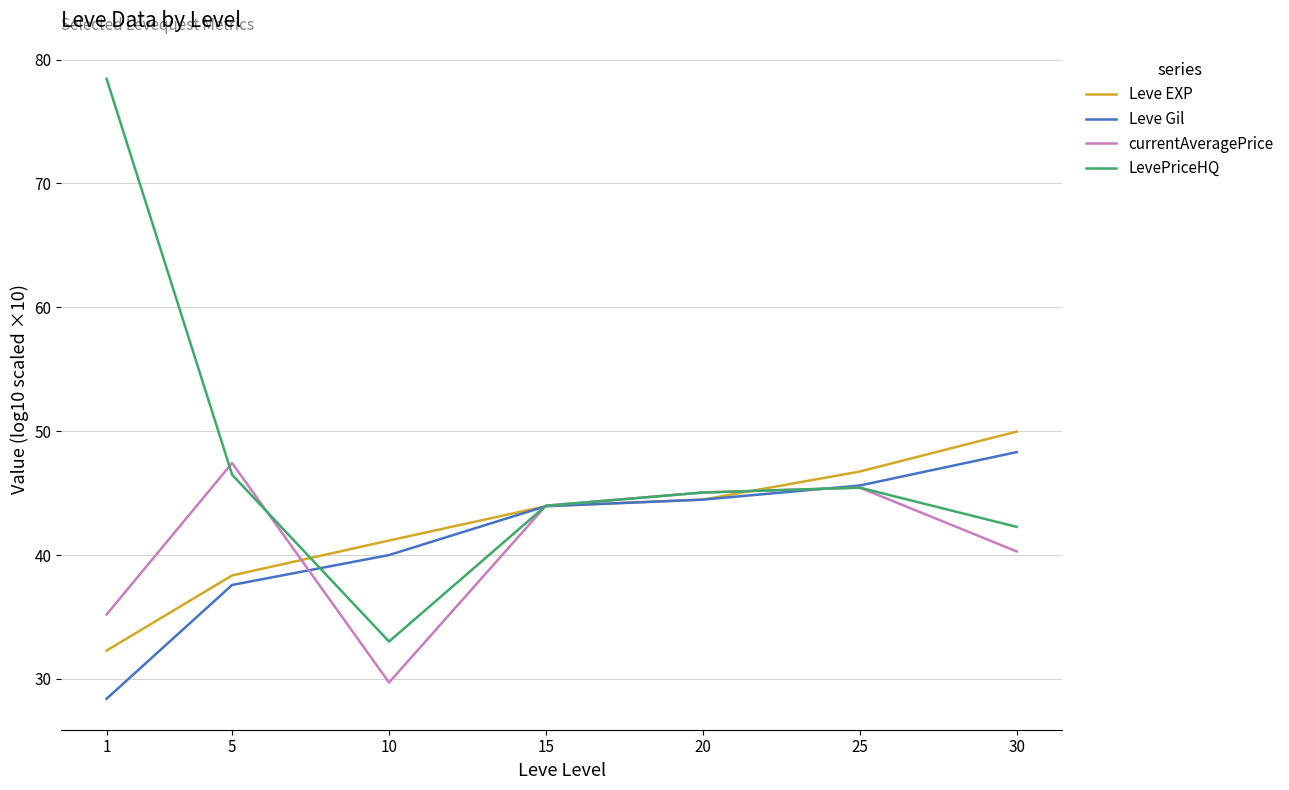

Reading left to right, transcribe all the data shown in this chart.

Leve EXP: 32.3	38.4	41.2	43.9	44.5	46.7	50.0
Leve Gil: 28.4	37.6	40.0	43.9	44.5	45.6	48.3
currentAveragePrice: 35.2	47.4	29.7	44.0	45.0	45.4	40.3
LevePriceHQ: 78.5	46.5	33.0	44.0	45.0	45.4	42.3